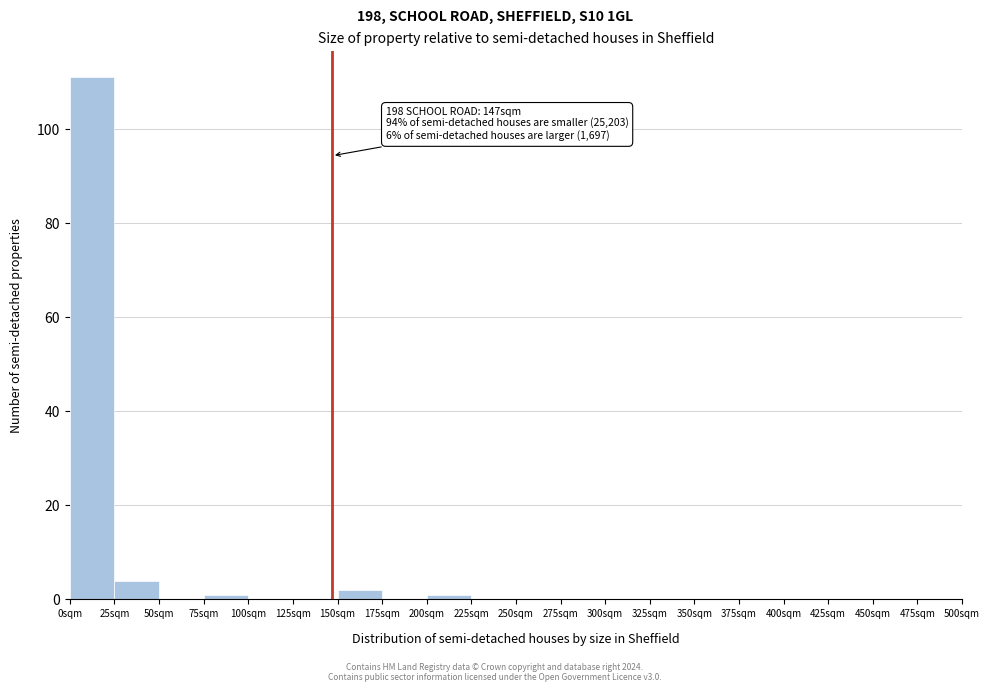

Over which range of the x-axis is the bar tallest?

0 to 25